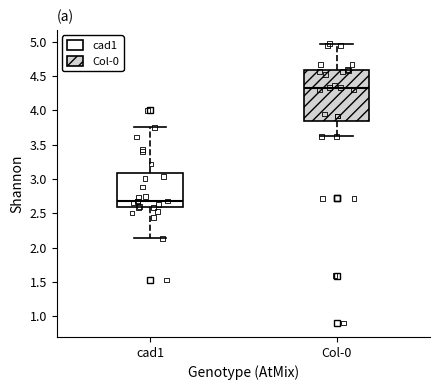

Where is the upper edge of the box for Col-0 on the y-axis? The values are not printed on the chart, so give them approximately, as read against the axis.

4.60